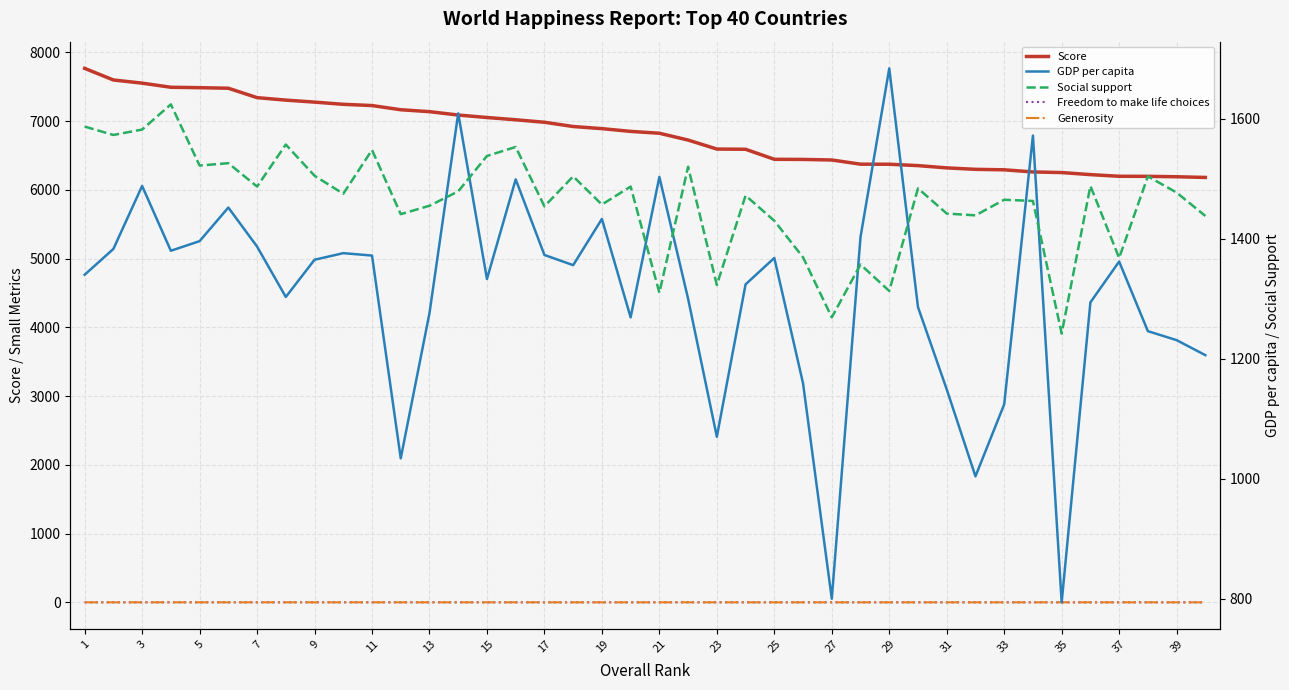

Which series has the largest total across all categories?

Score